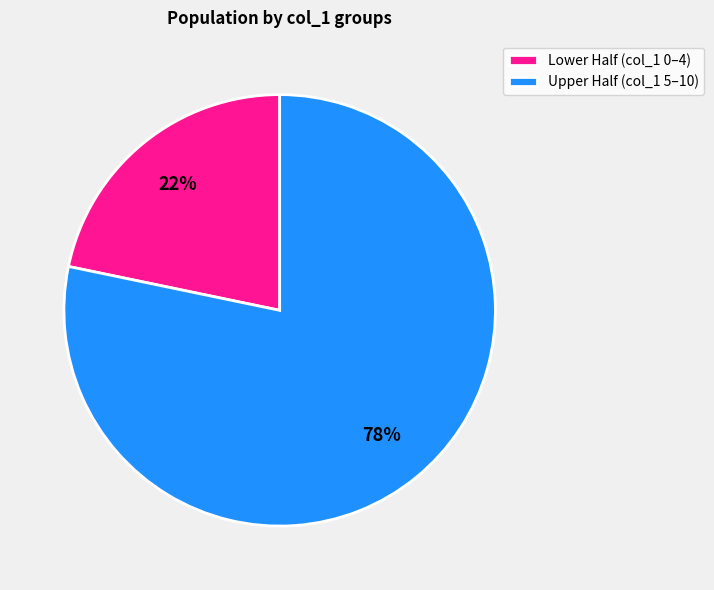

To the nearest percent, what is the average slice percentage?

50%